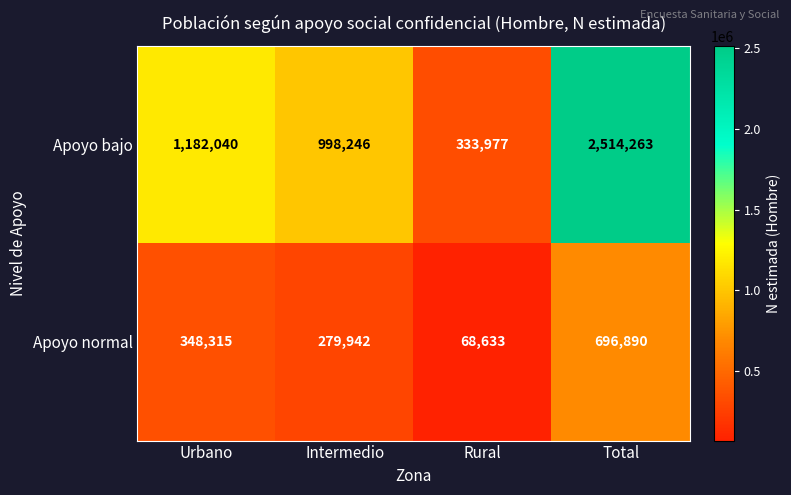

The Apoyo bajo series shows 998246 at Intermedio. True or false?

True